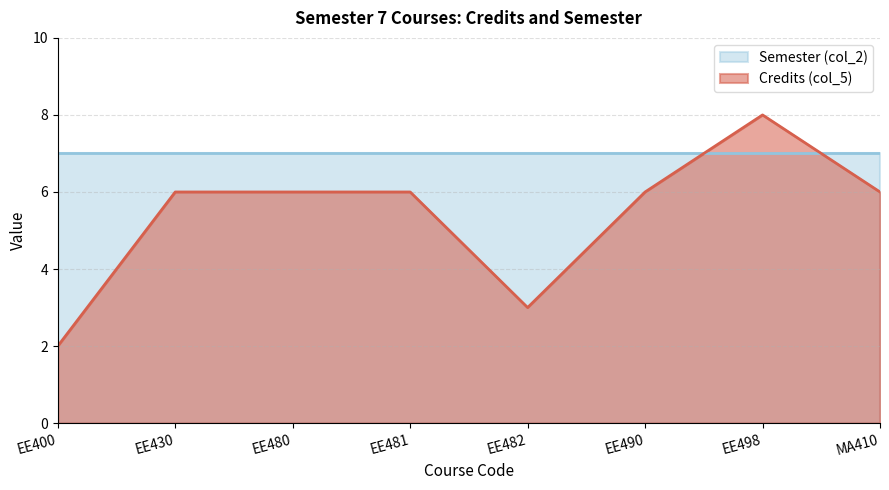

The value at EE482 is 3. True or false?

True